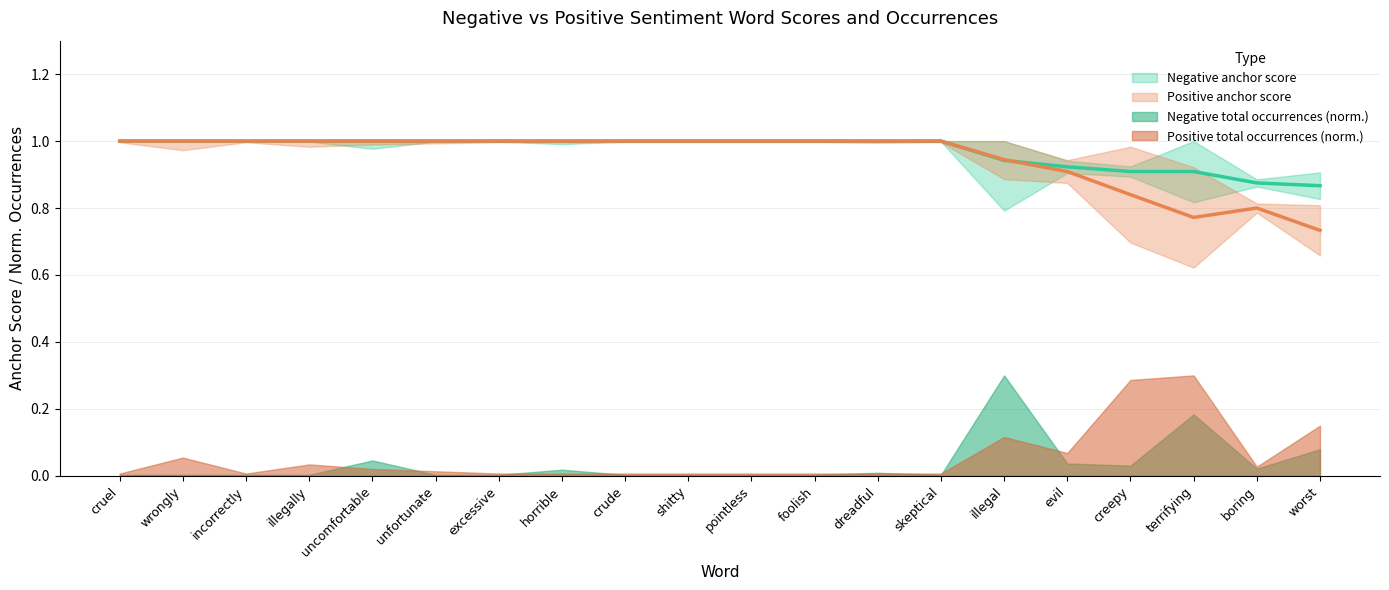

What is the minimum value for Negative anchor score?

0.9